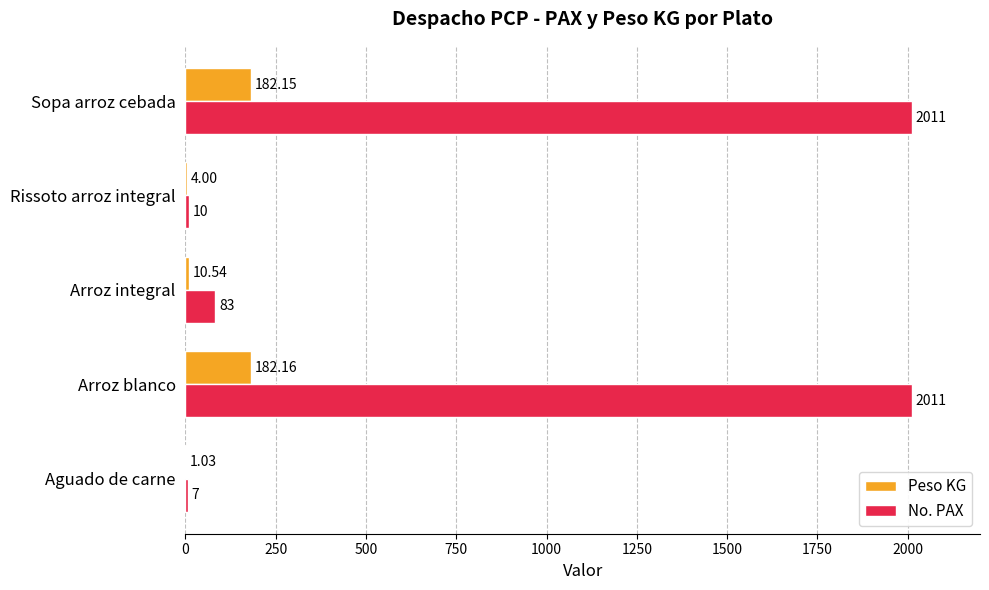

Which series changed the most between Arroz integral and Rissoto arroz integral?

No. PAX